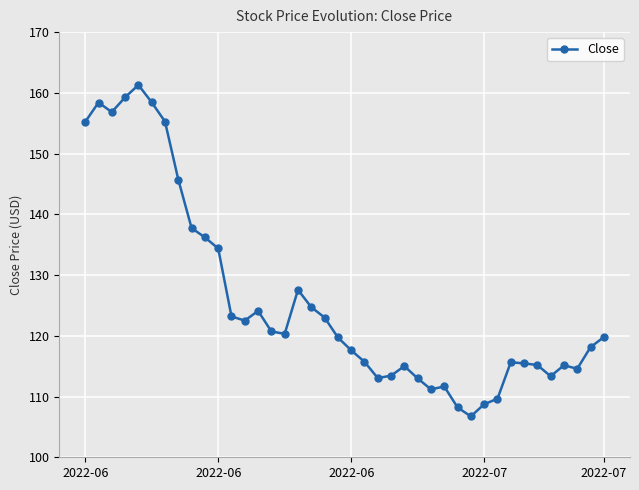

What is the value of the 14th point from the left?

124.1